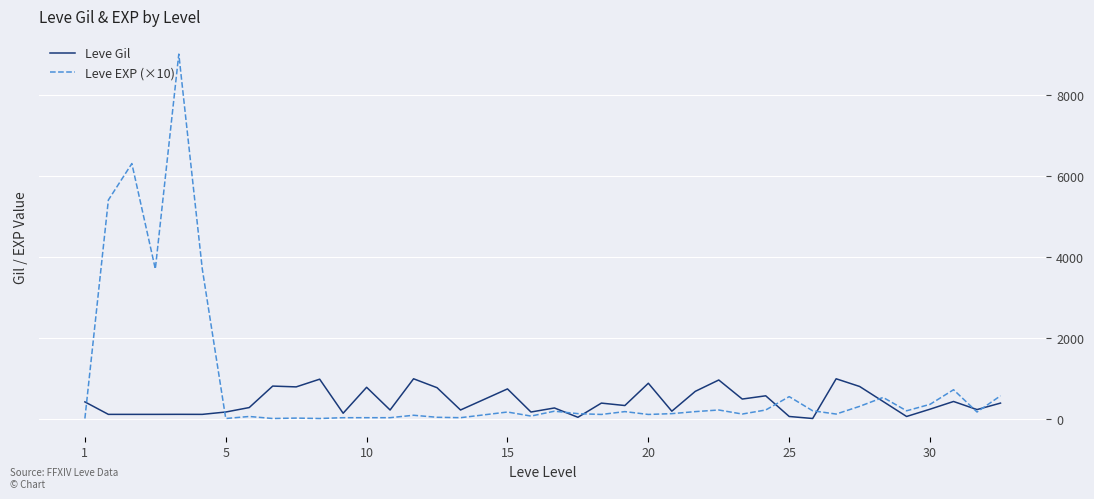

Which series has the largest total across all categories?

Leve EXP (×10)